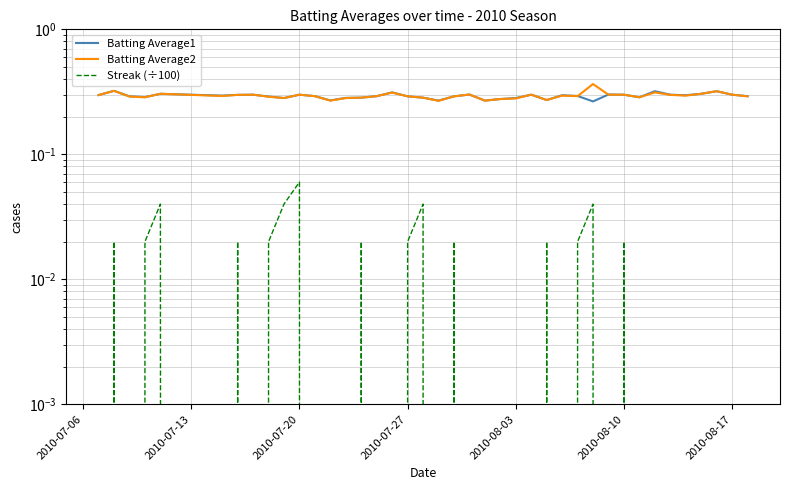

Which series has the largest range (max minus min)?

Batting Average2